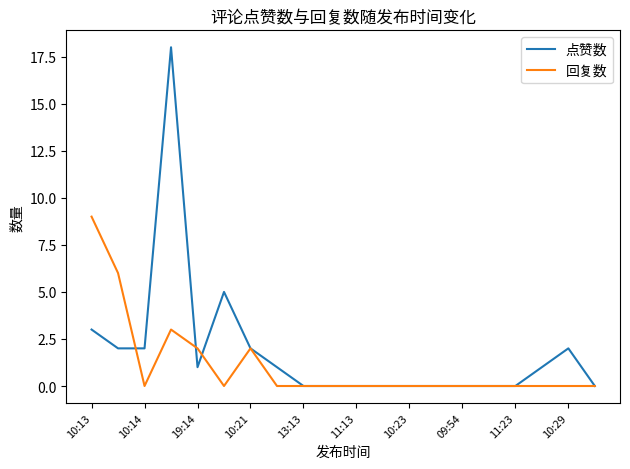

Which series has the largest range (max minus min)?

点赞数